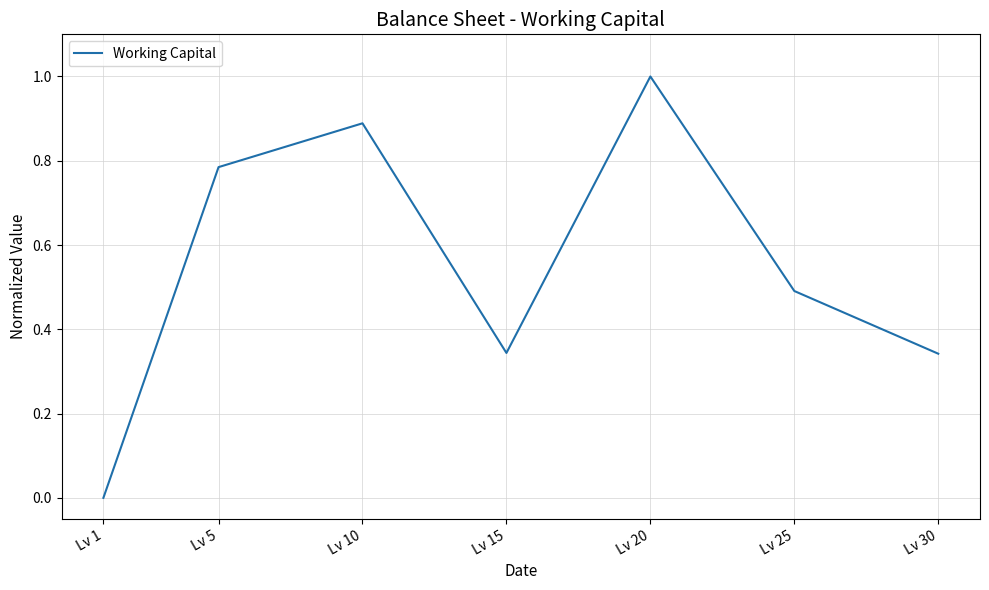

What is the sum of all values?

3.9